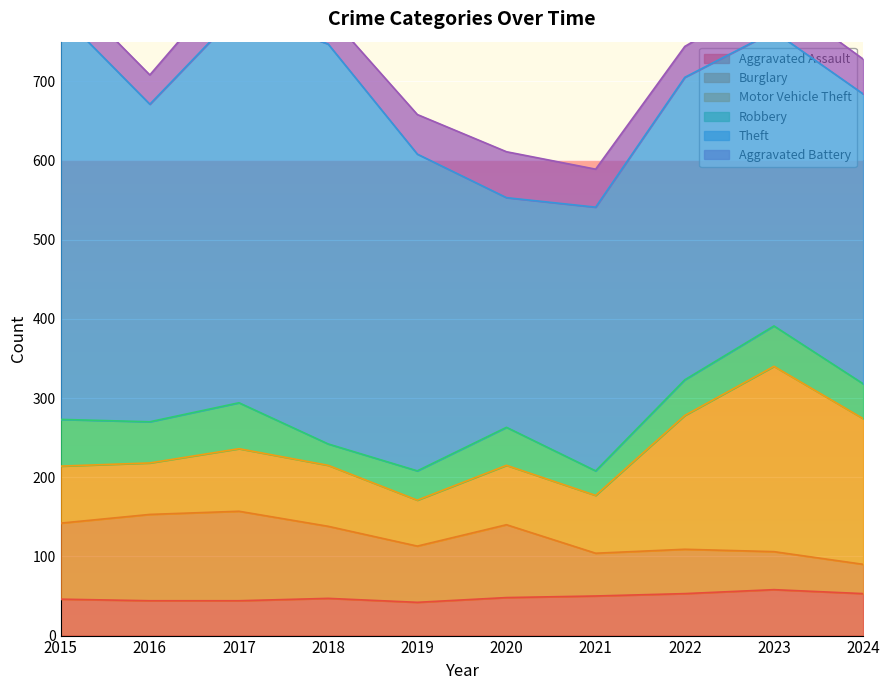

Reading right to left, extract all data points from this chart.

Aggravated Assault: 53	58	53	50	48	42	47	44	44	46
Burglary: 37	48	56	54	92	71	91	113	109	96
Motor Vehicle Theft: 184	234	169	73	75	58	77	79	65	72
Robbery: 44	51	45	31	48	37	27	58	52	59
Theft: 366	372	382	333	290	400	505	494	401	512
Aggravated Battery: 44	47	39	48	58	50	38	51	37	37